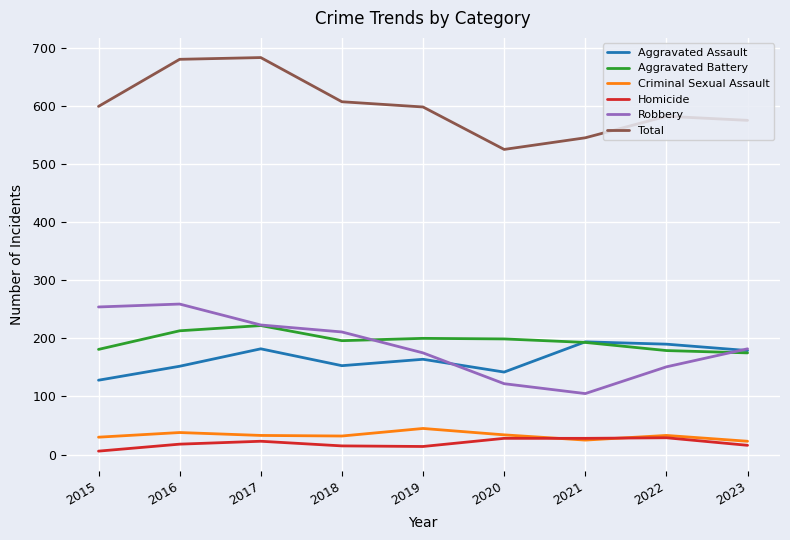

Is this an area chart (filled region under the line)?

No